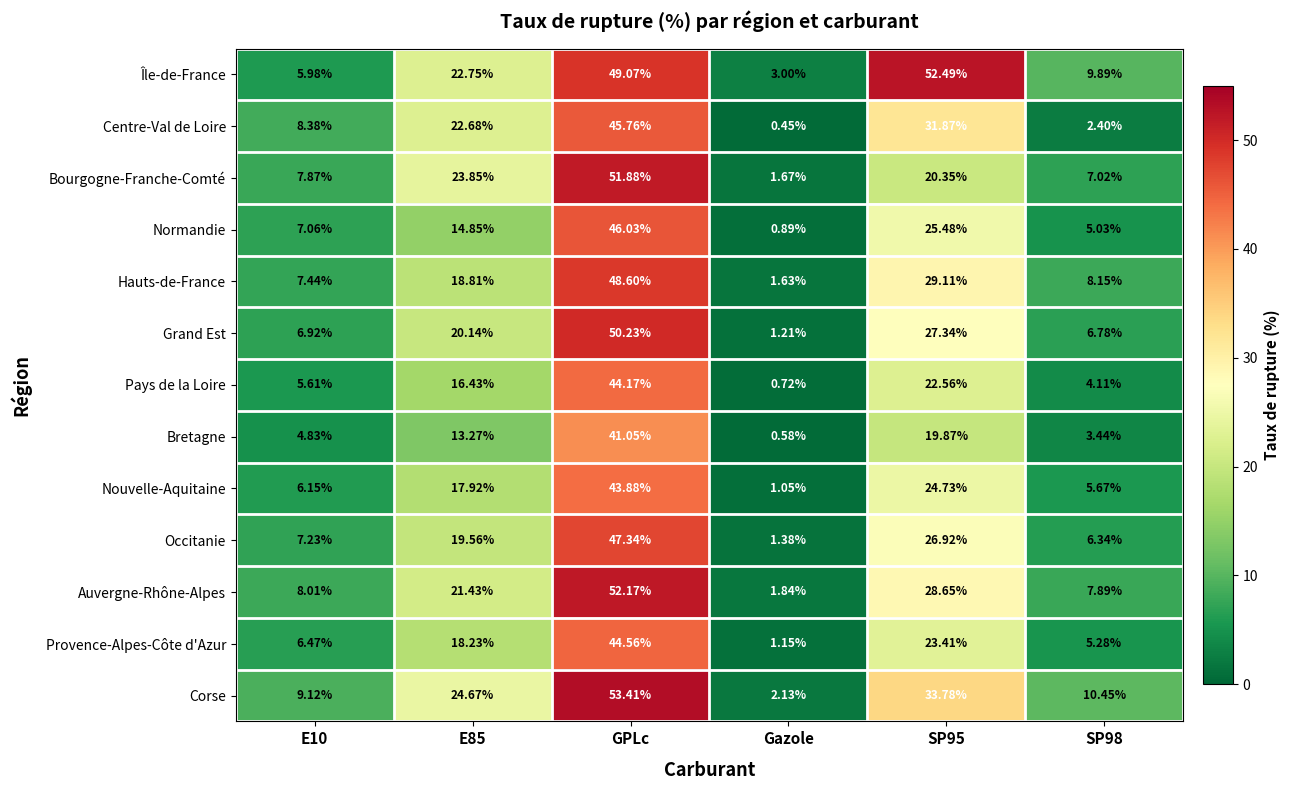

Which series has the widest spread of values?

Corse